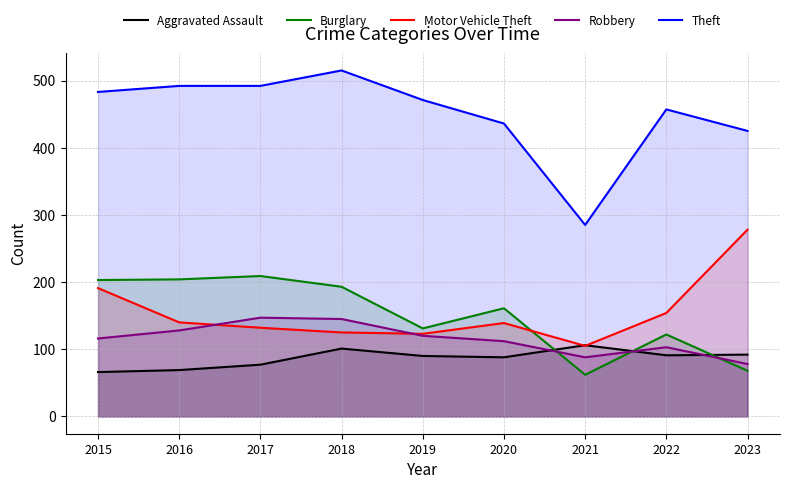

At 2015, list the series in order from largest to smallest.

Theft, Burglary, Motor Vehicle Theft, Robbery, Aggravated Assault